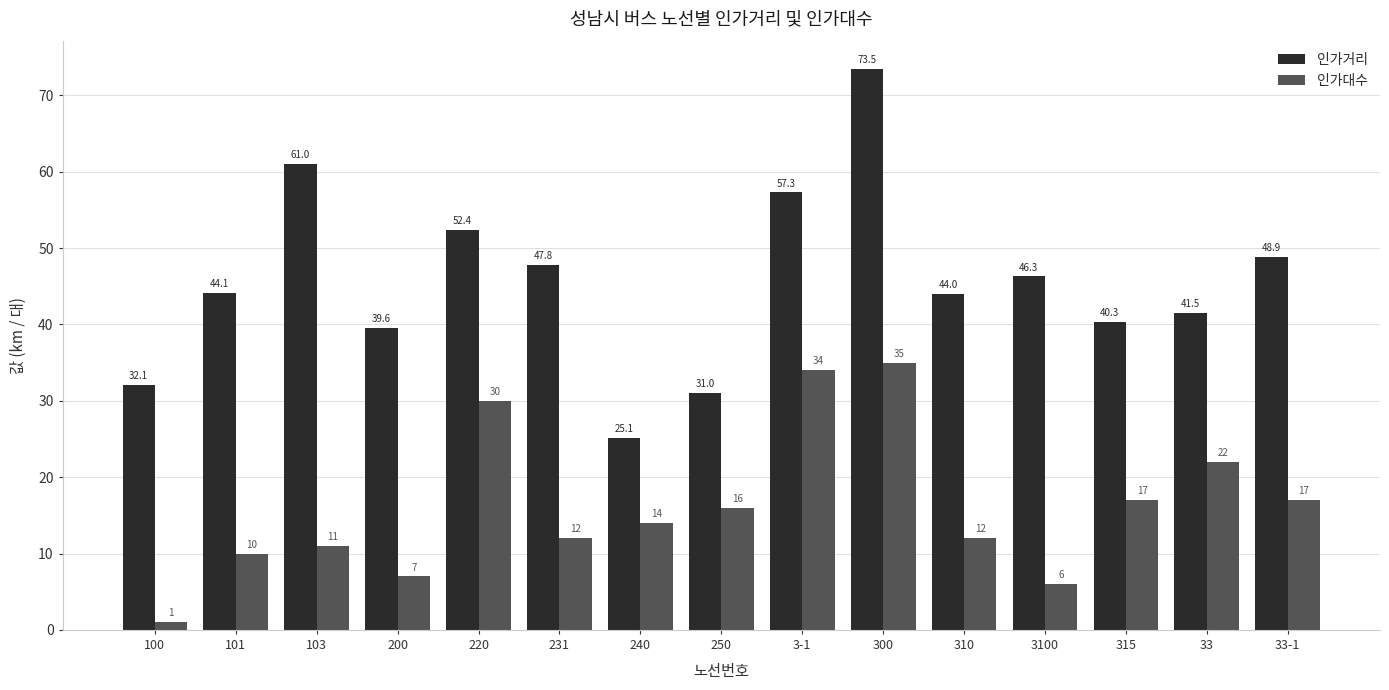

What is the average value of the 인가거리 series?

45.7